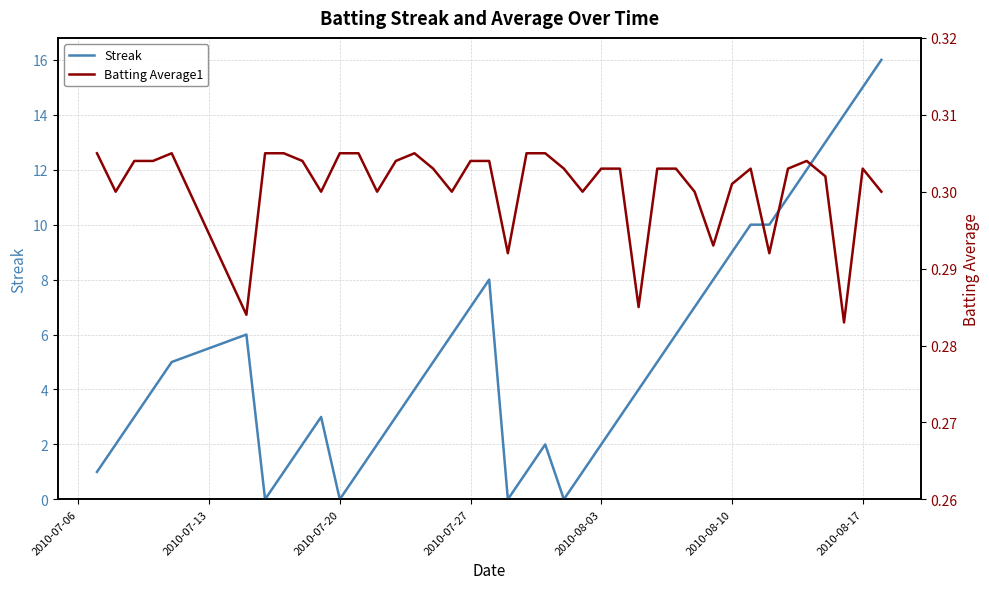

Is it true that Streak equals 7 at 2010-07-27?

True